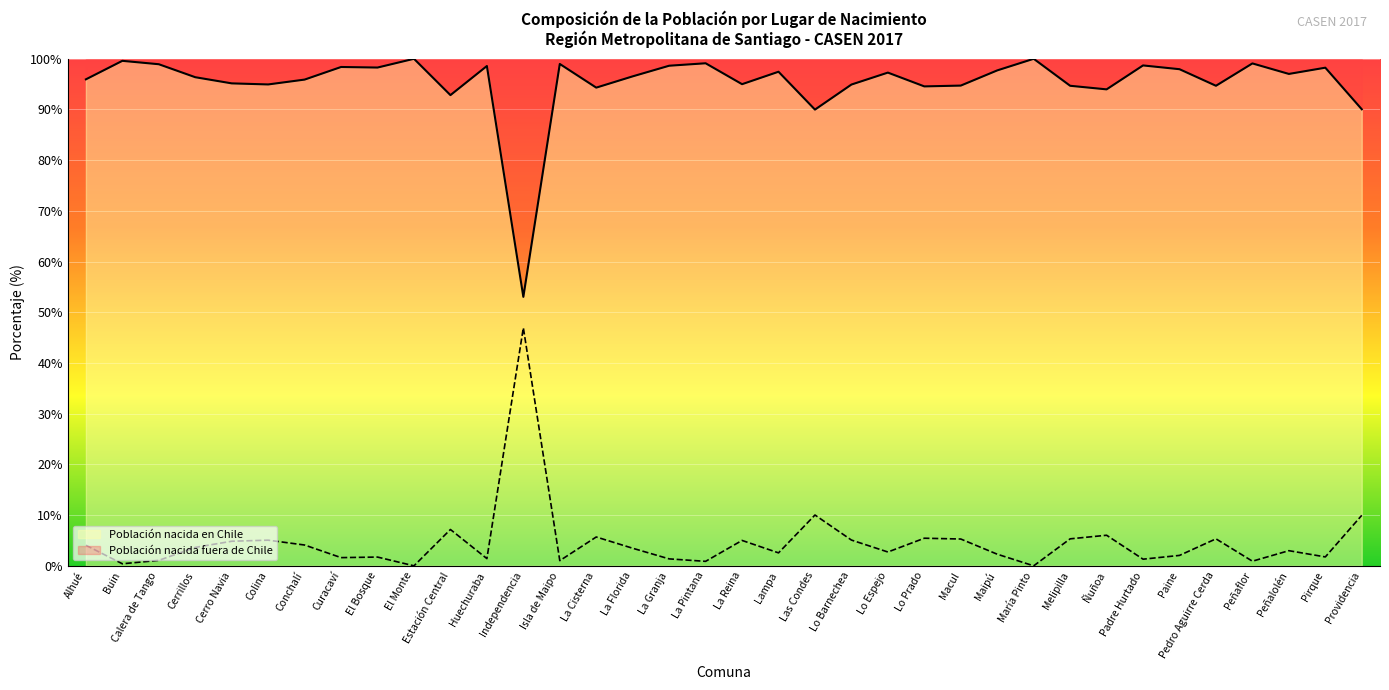

Which category has the highest value in the Nacida en Chile (línea) series?

El Monte